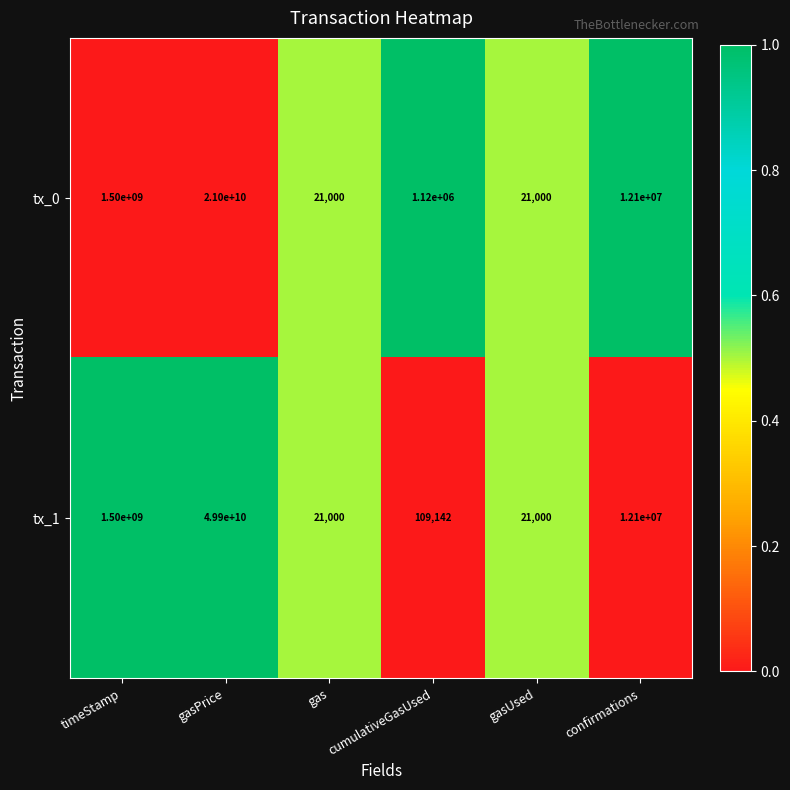

What is the difference between the second highest and minimum values in the tx_0 series?

1499979000